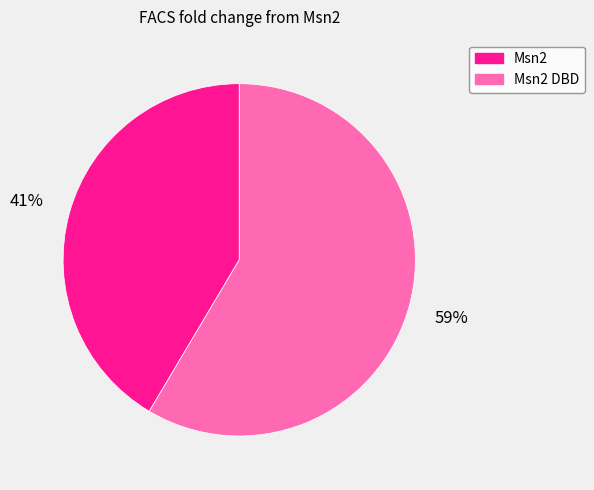

Is there any slice that represents more than half of the pie?

Yes